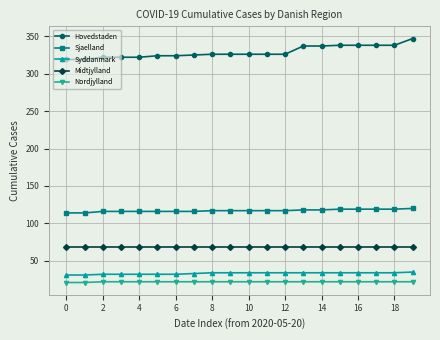

List the series in order of their peak value, highest first.

Hovedstaden, Sjaelland, Midtjylland, Syddanmark, Nordjylland